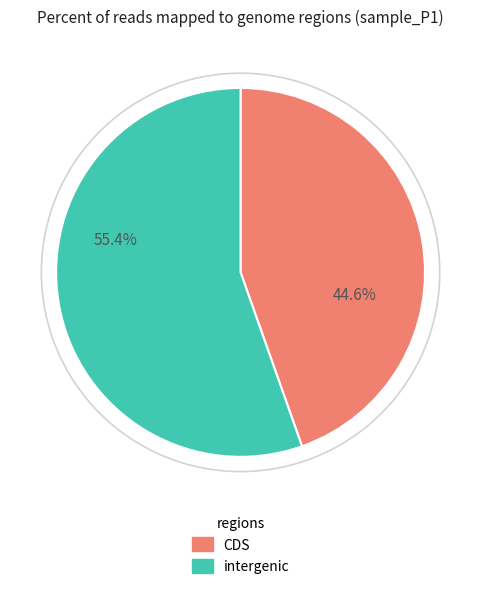

Is there a majority slice in this chart?

Yes